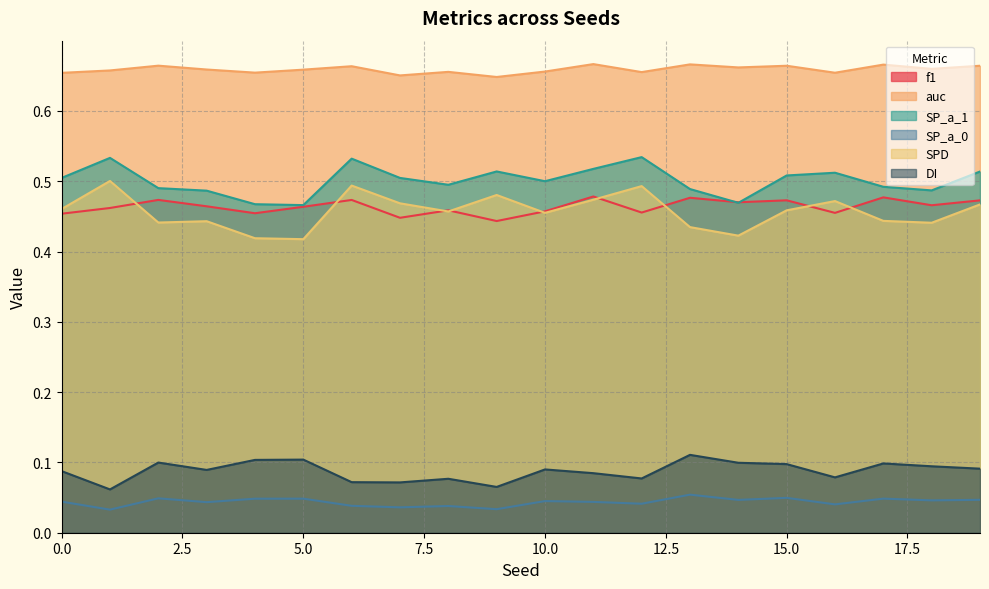

How many SP_a_1 values are between 0 and 1?

20